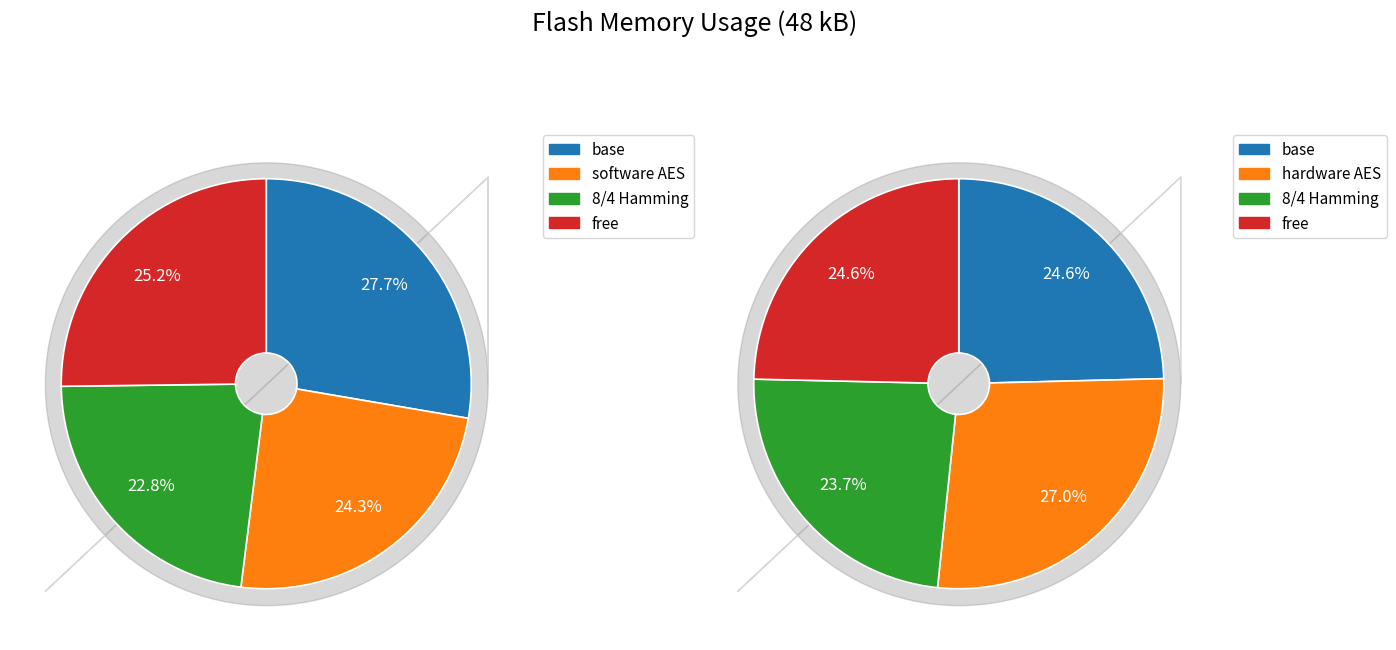

Is there a majority slice in this chart?

No